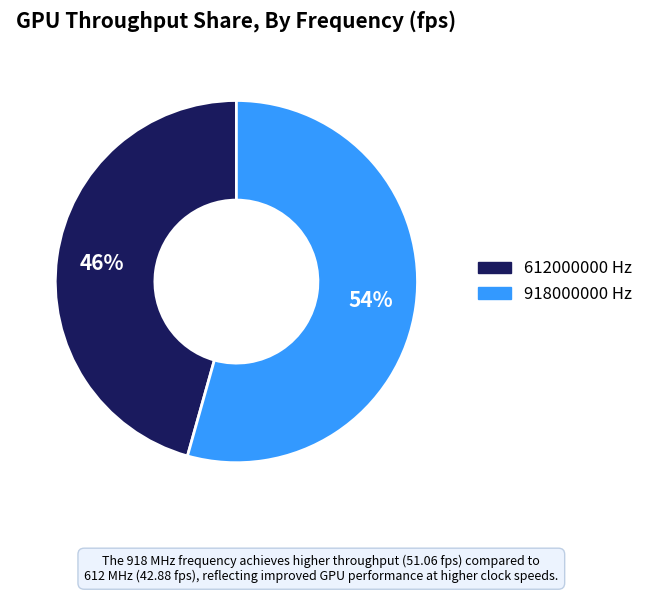

To the nearest percent, what is the combined percentage of 612000000 and 918000000?

100%